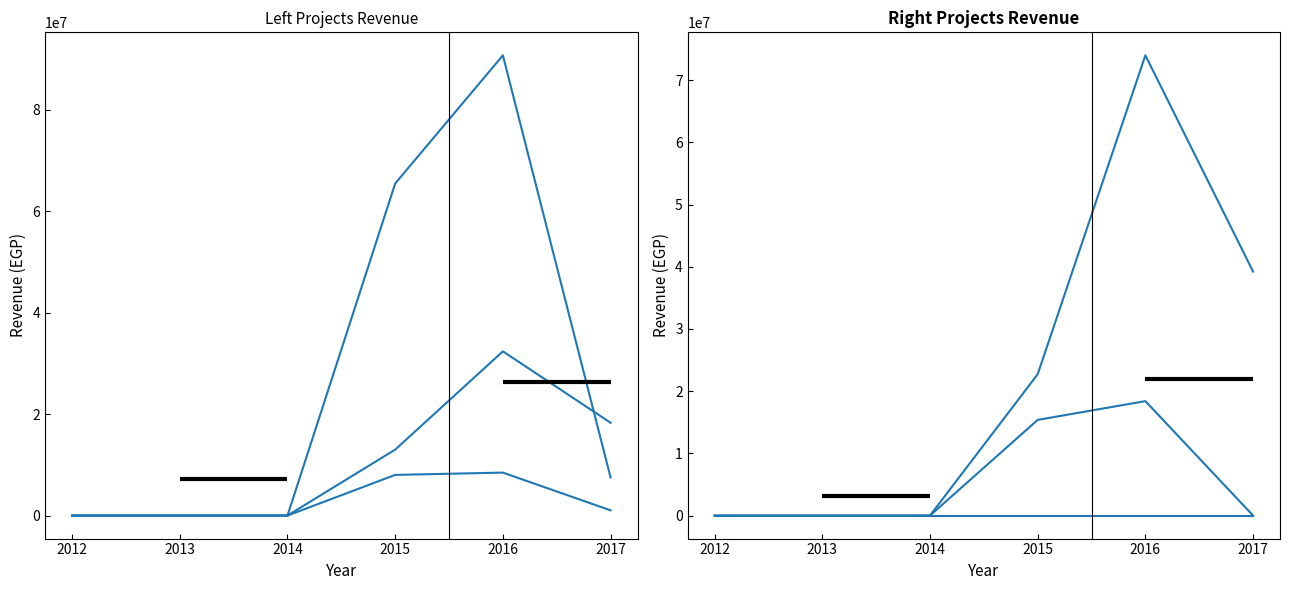

Is it true that Beni suef equals 0.0 at 2017?

True